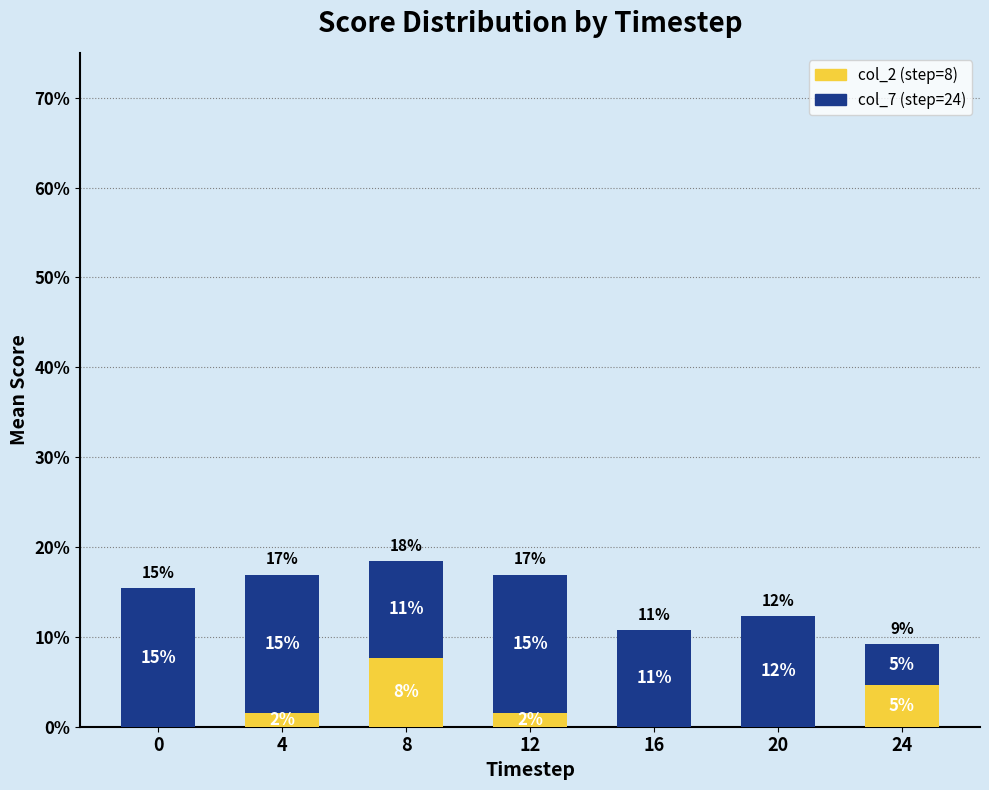

What are all the series names shown in the legend?

col_2 (step=8), col_7 (step=24)